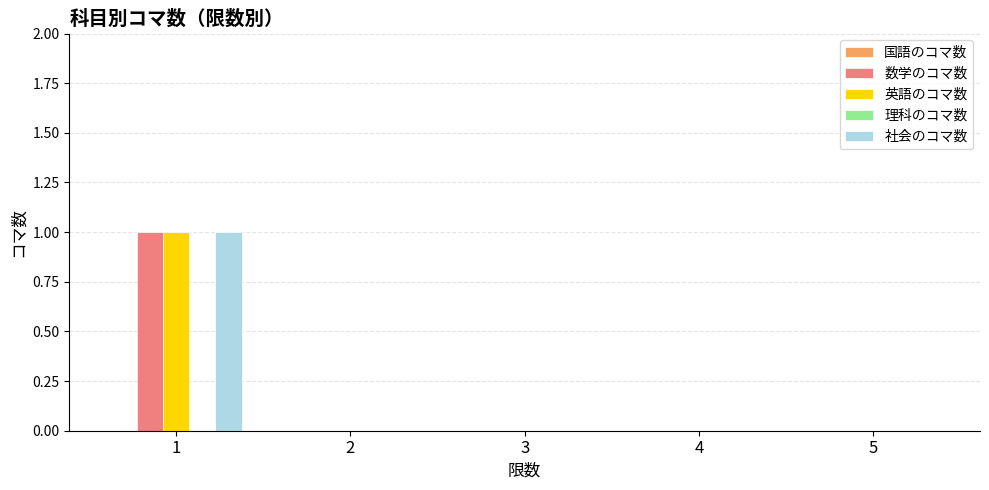

How many groups of bars are there?

5